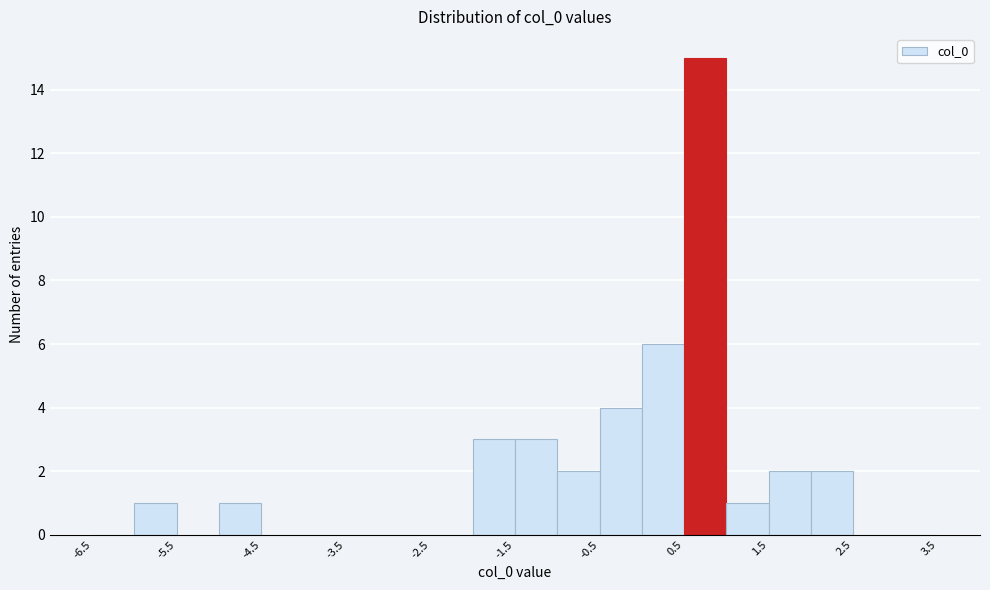

Reading left to right, list every bar in this chart as the range it spans on the x-axis followed by its height. The values are not printed on the chart, so give them approximately, as read against the axis.

-6.5 to -6.0: 0
-6.0 to -5.5: 1
-5.5 to -5.0: 0
-5.0 to -4.5: 1
-4.5 to -4.0: 0
-4.0 to -3.5: 0
-3.5 to -3.0: 0
-3.0 to -2.5: 0
-2.5 to -2.0: 0
-2.0 to -1.5: 3
-1.5 to -1.0: 3
-1.0 to -0.5: 2
-0.5 to 0.0: 4
0.0 to 0.5: 6
0.5 to 1.0: 15
1.0 to 1.5: 1
1.5 to 2.0: 2
2.0 to 2.5: 2
2.5 to 3.0: 0
3.0 to 3.5: 0